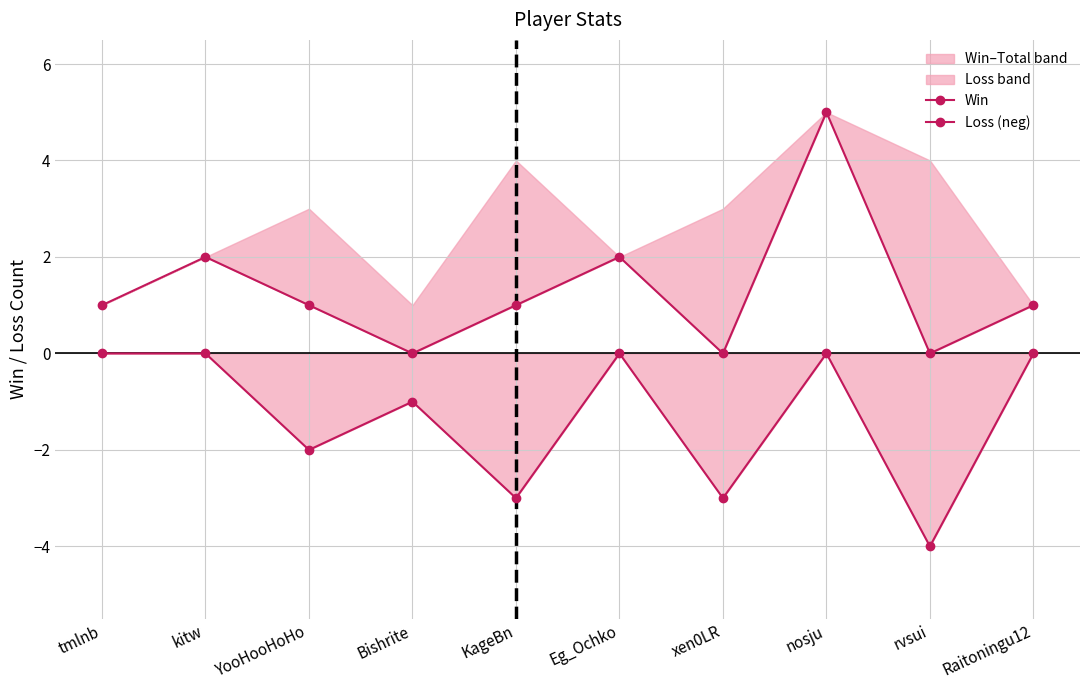

What is the label of the 2nd point from the right?

rvsui